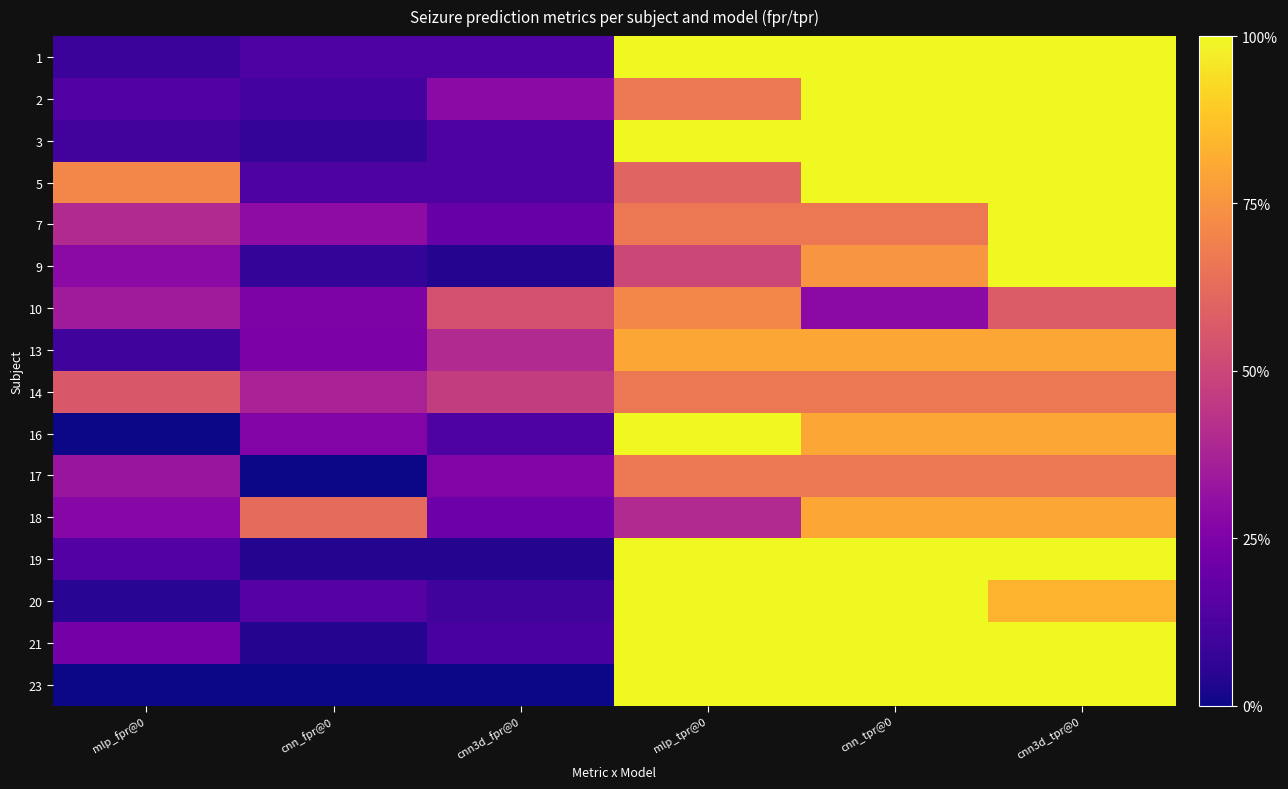

What is the total value across all series at cnn3d_tpr@0?

14.1